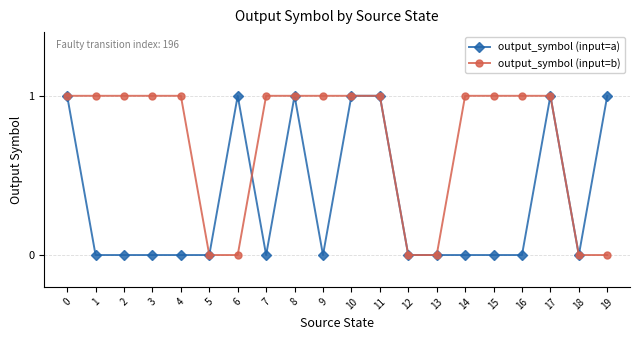

List the series in order of their overall mean, lowest first.

output_symbol (input=a), output_symbol (input=b)